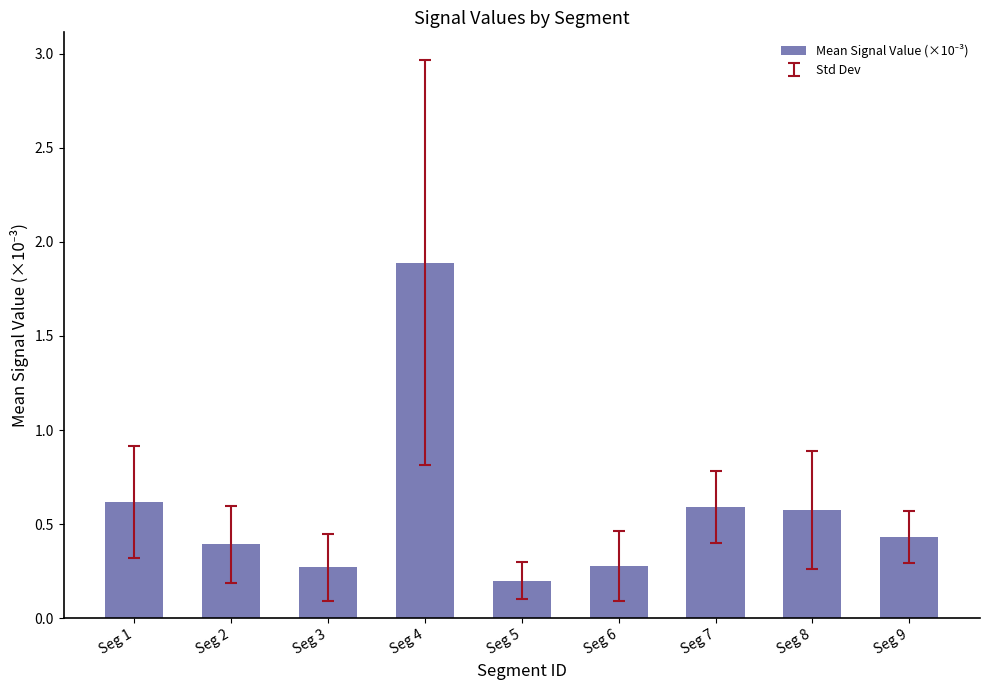

Does the chart contain stacked bars?

No